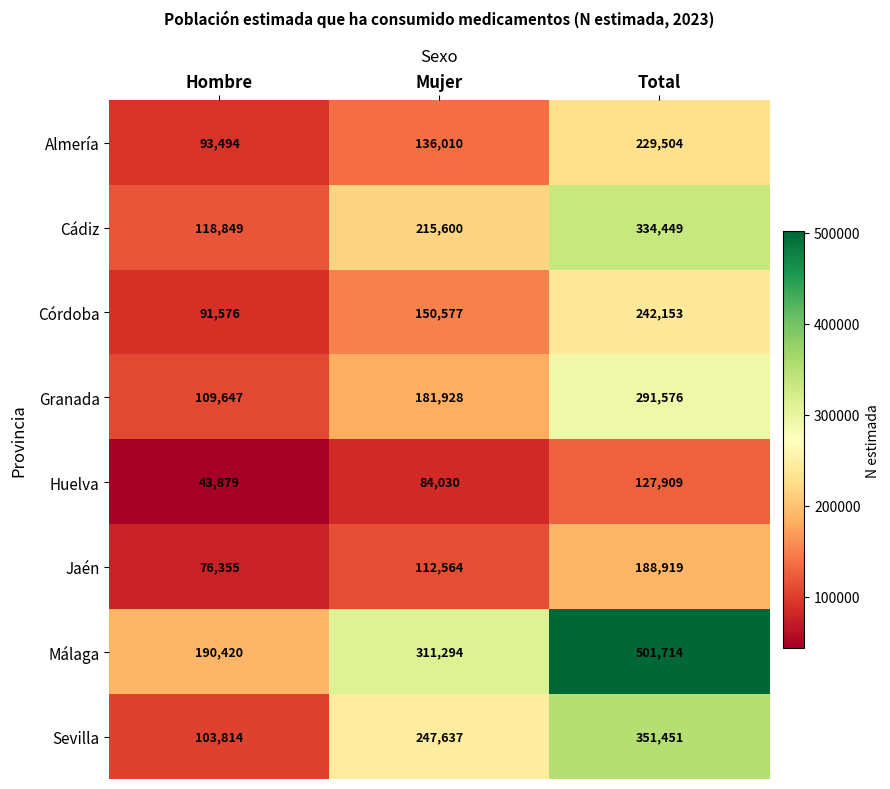

Reading right to left, what are all the values shown in this chart?

Almería: 229504	136010	93494
Cádiz: 334449	215600	118849
Córdoba: 242153	150577	91576
Granada: 291576	181928	109647
Huelva: 127909	84030	43879
Jaén: 188919	112564	76355
Málaga: 501714	311294	190420
Sevilla: 351451	247637	103814